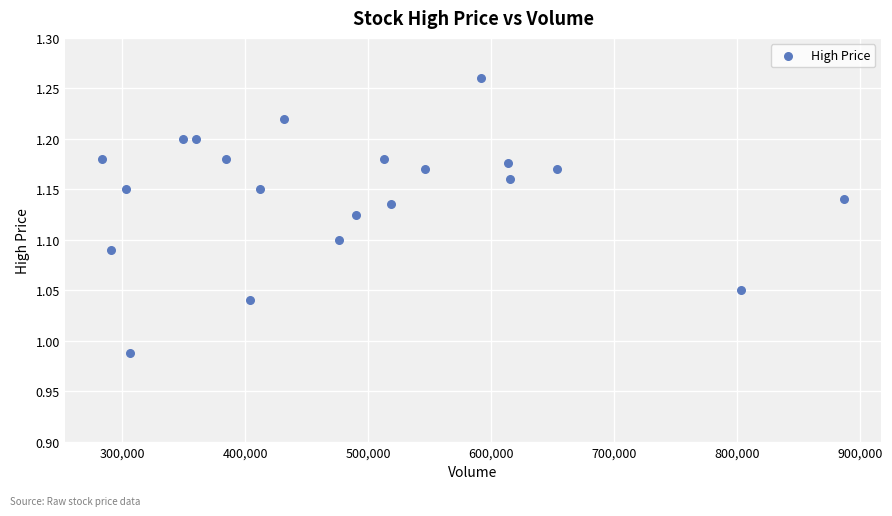

What is the range of X values (max minus min)?

603443.0